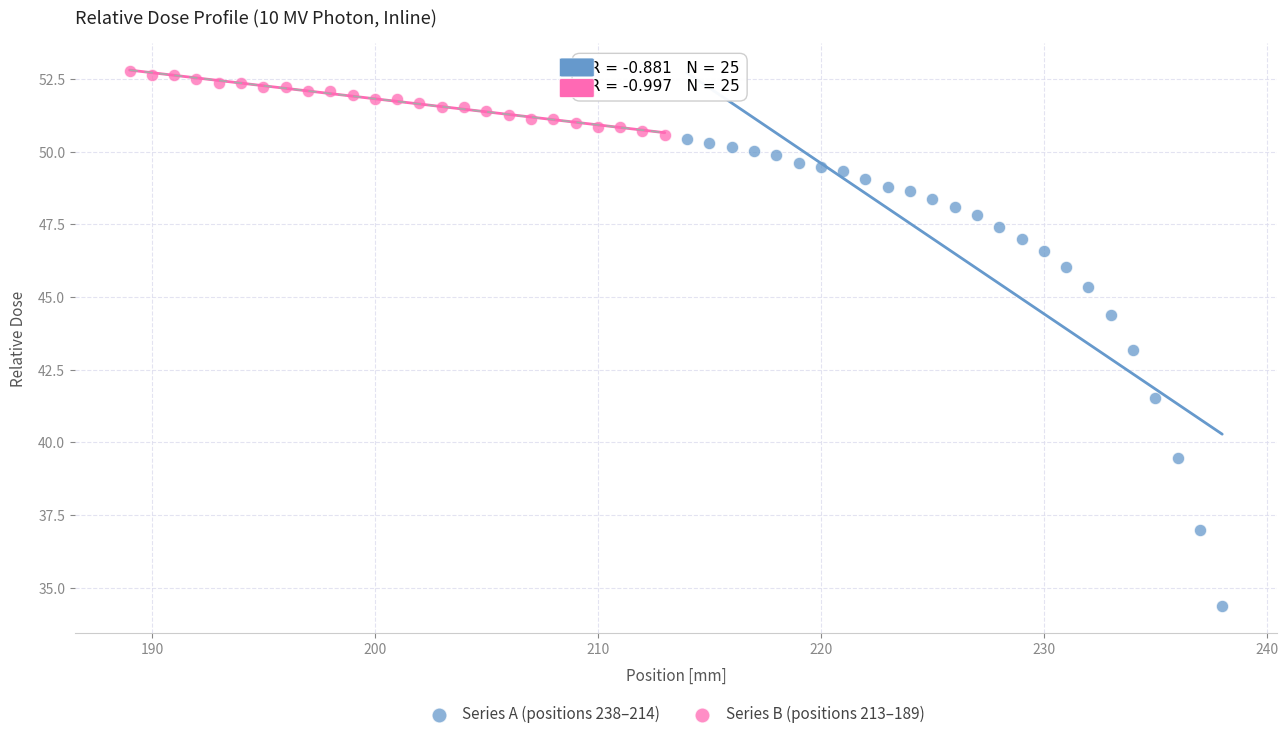

What are all the series names shown in the legend?

Series A (positions 238–214), Series B (positions 213–189)